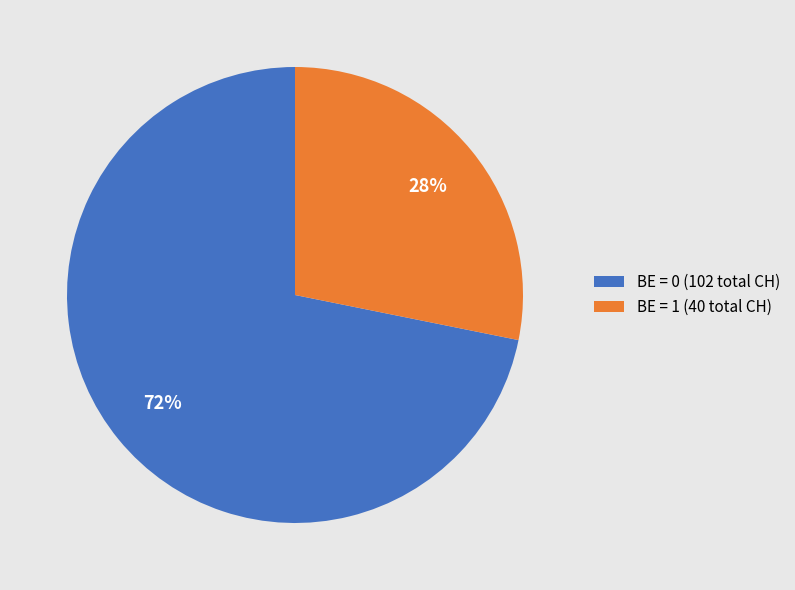

Does any single category account for the majority?

Yes